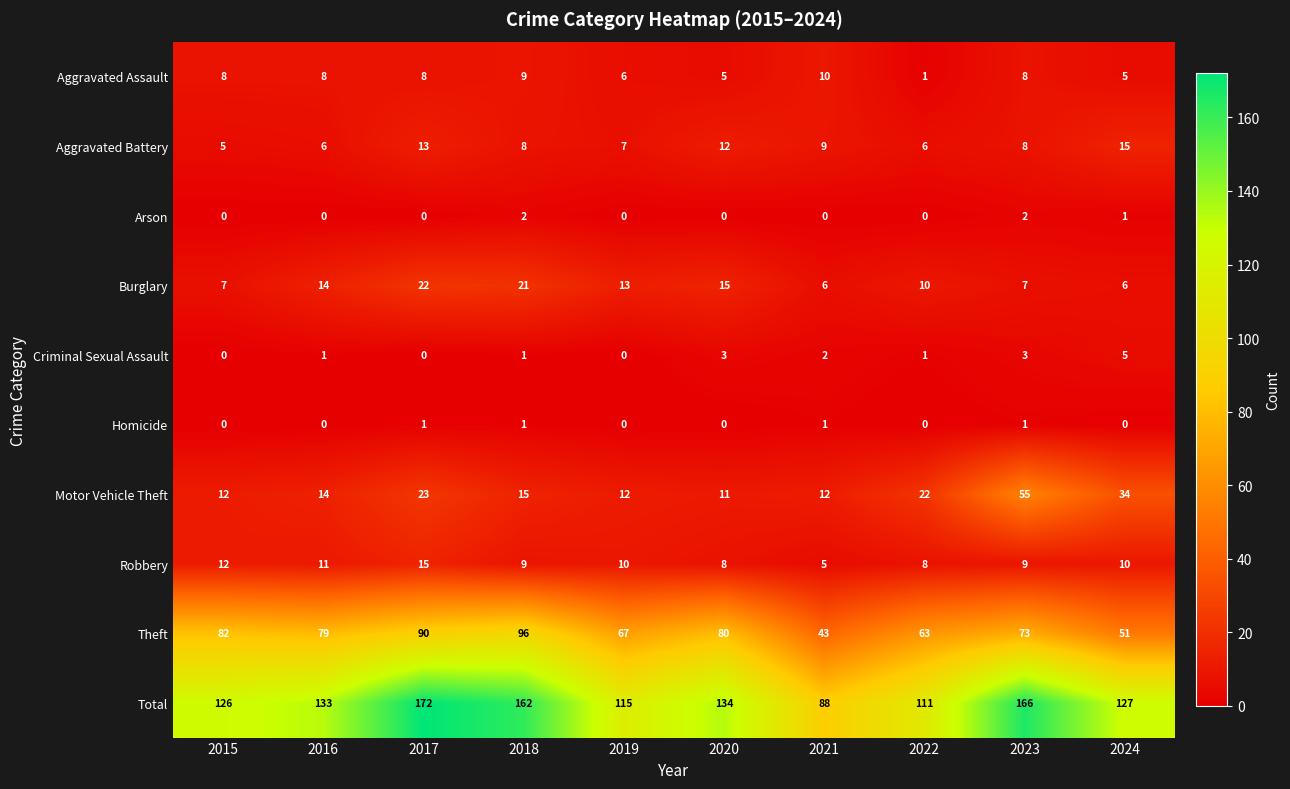

Which label corresponds to the largest value in the chart?

2017